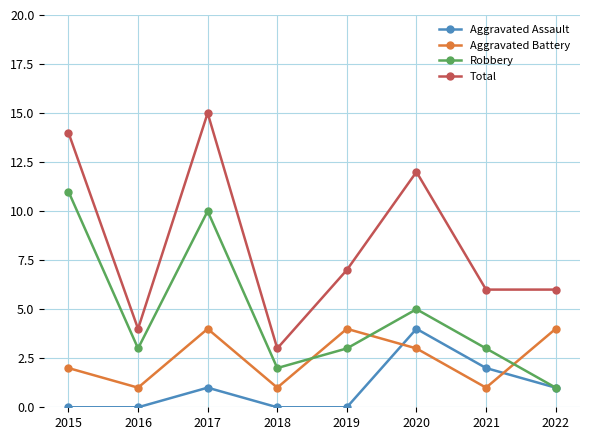

At which label is Aggravated Battery closest to 2?

2015